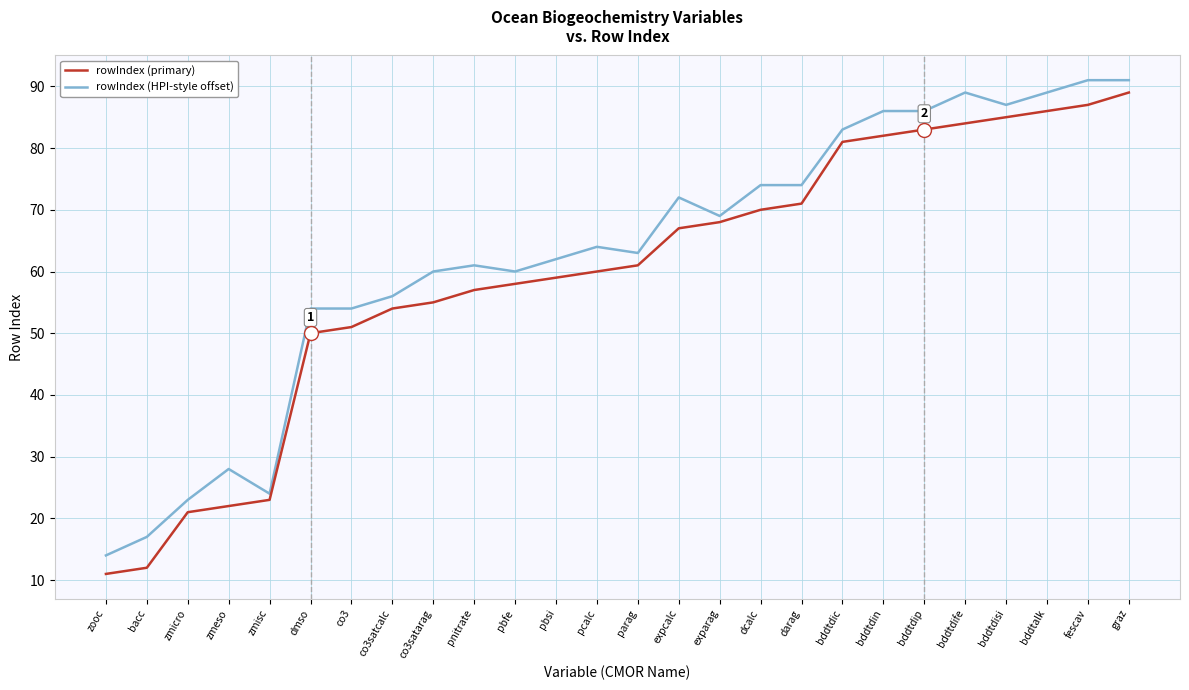

Which series has the largest total across all categories?

rowIndex (HPI-style offset)